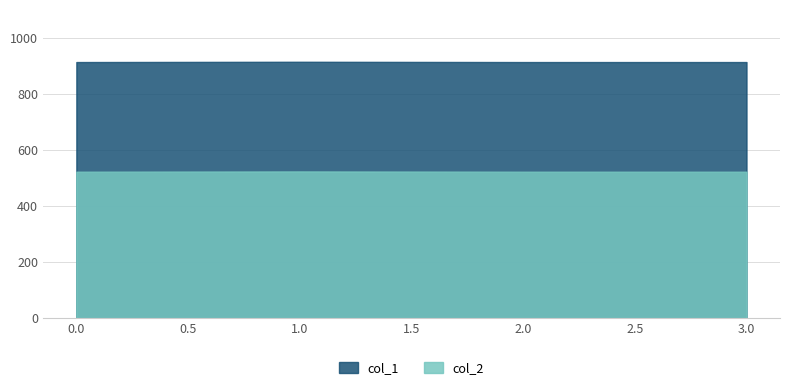

Does the chart have visible grid lines?

Yes